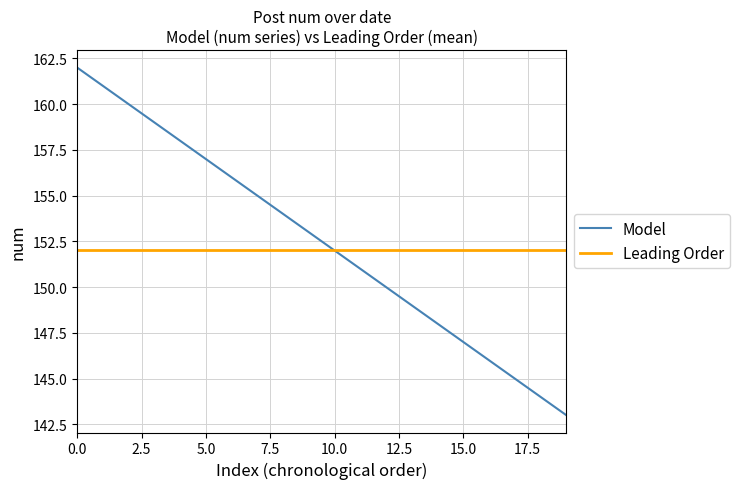

List the series in order of their peak value, highest first.

Model, Leading Order